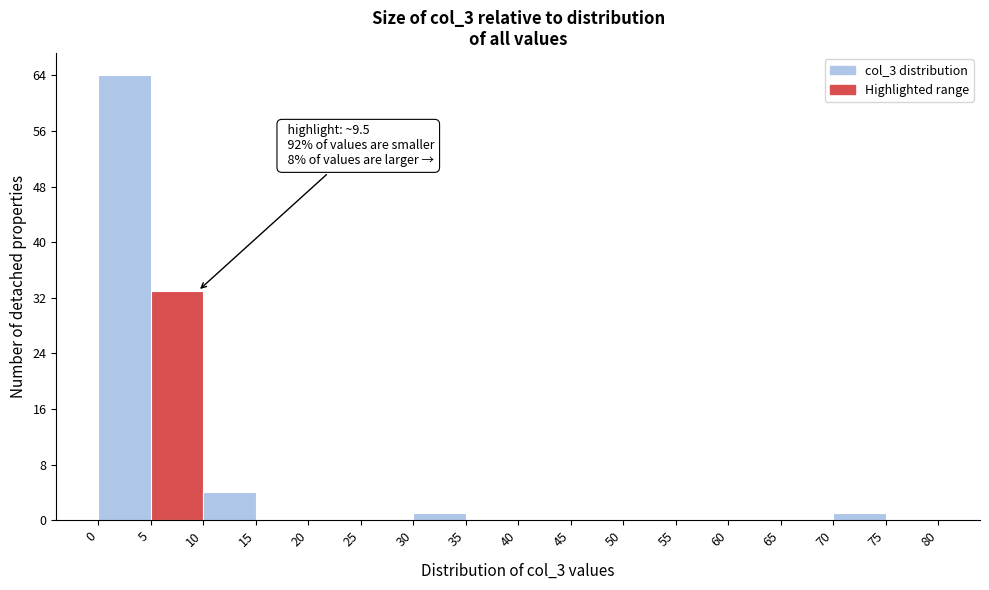

Over which range of the x-axis is the bar tallest?

0 to 5